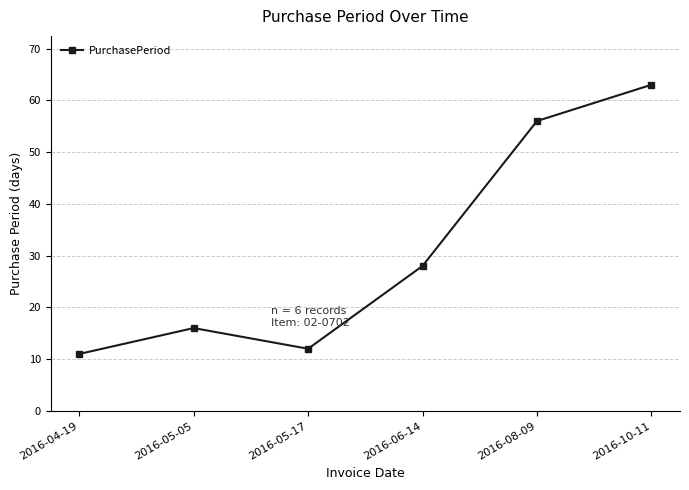

Which has a higher value, 2016-06-14 or 2016-04-19?

2016-06-14